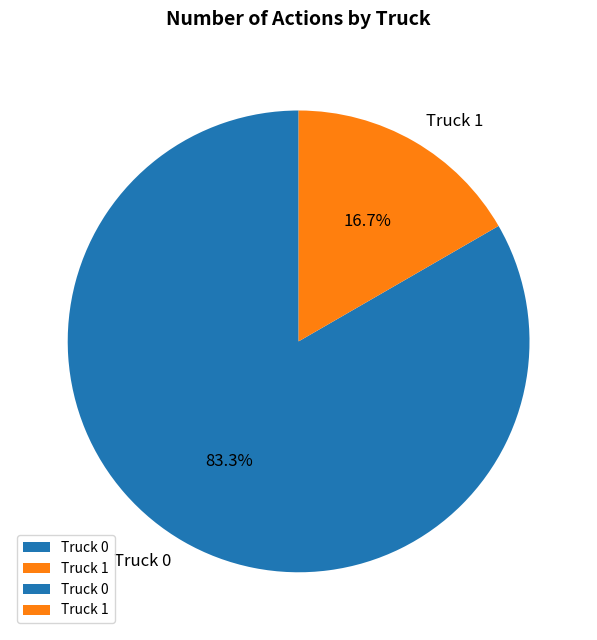

How much of the chart is everything except Truck 0?

16.7%